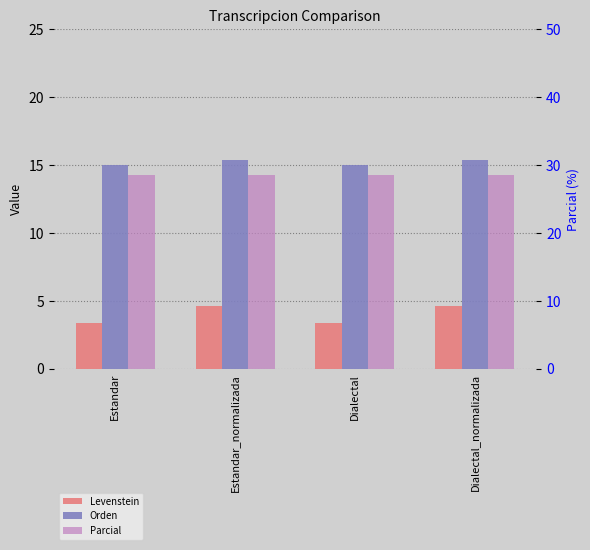

Count the Levenstein values in the range 3 to 4.

2